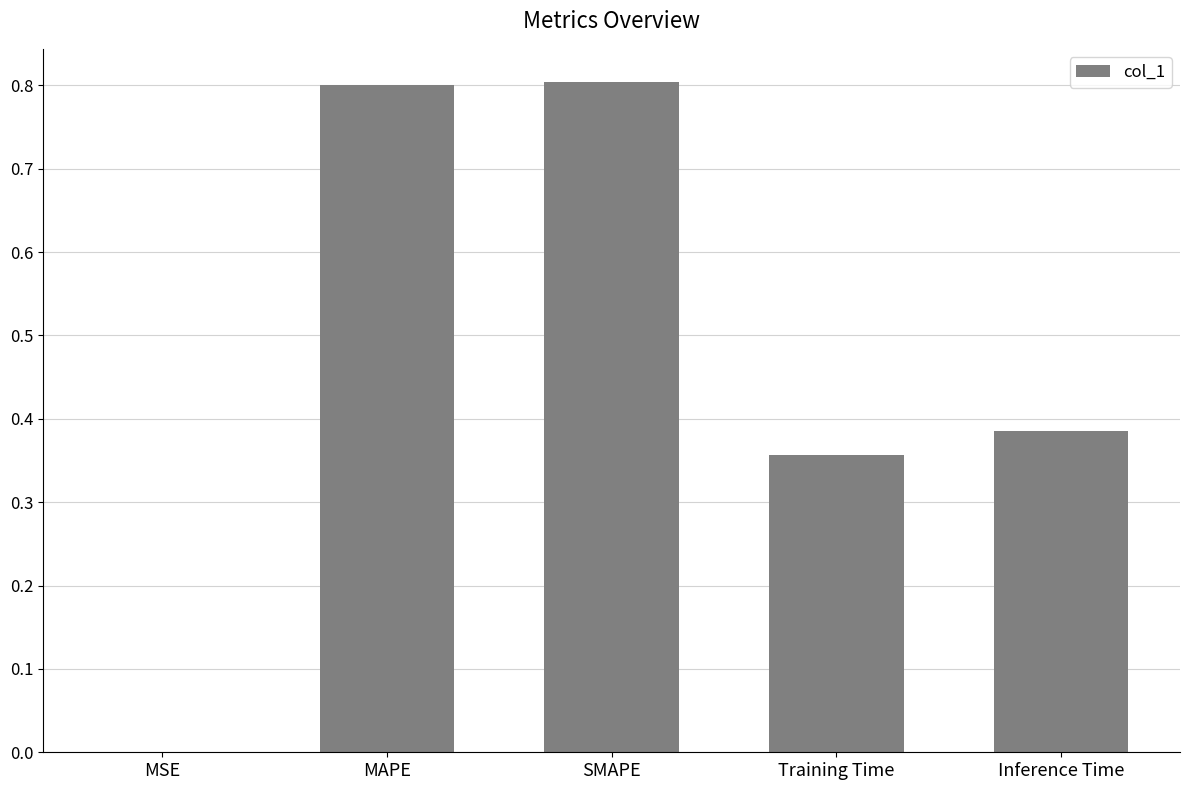

What is the maximum value shown in the chart?

0.8